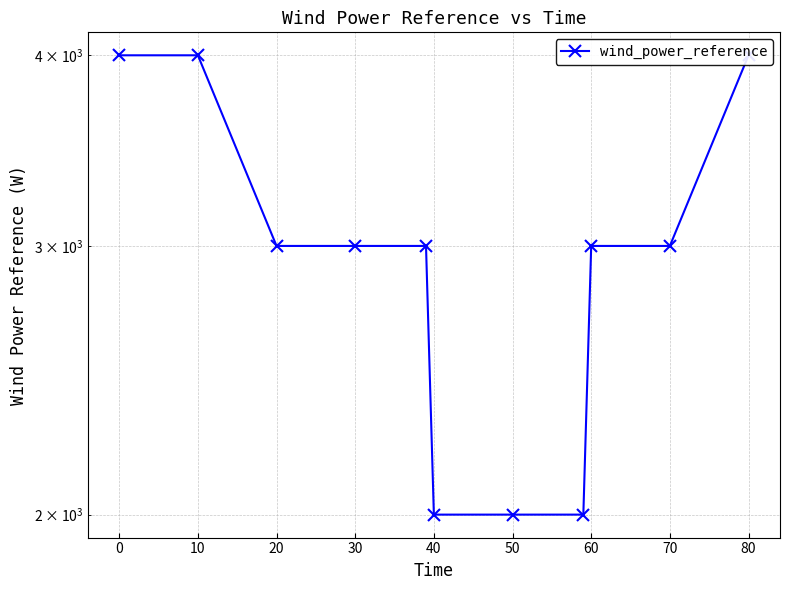

True or false: the data has more than 1 interior local peaks.

False